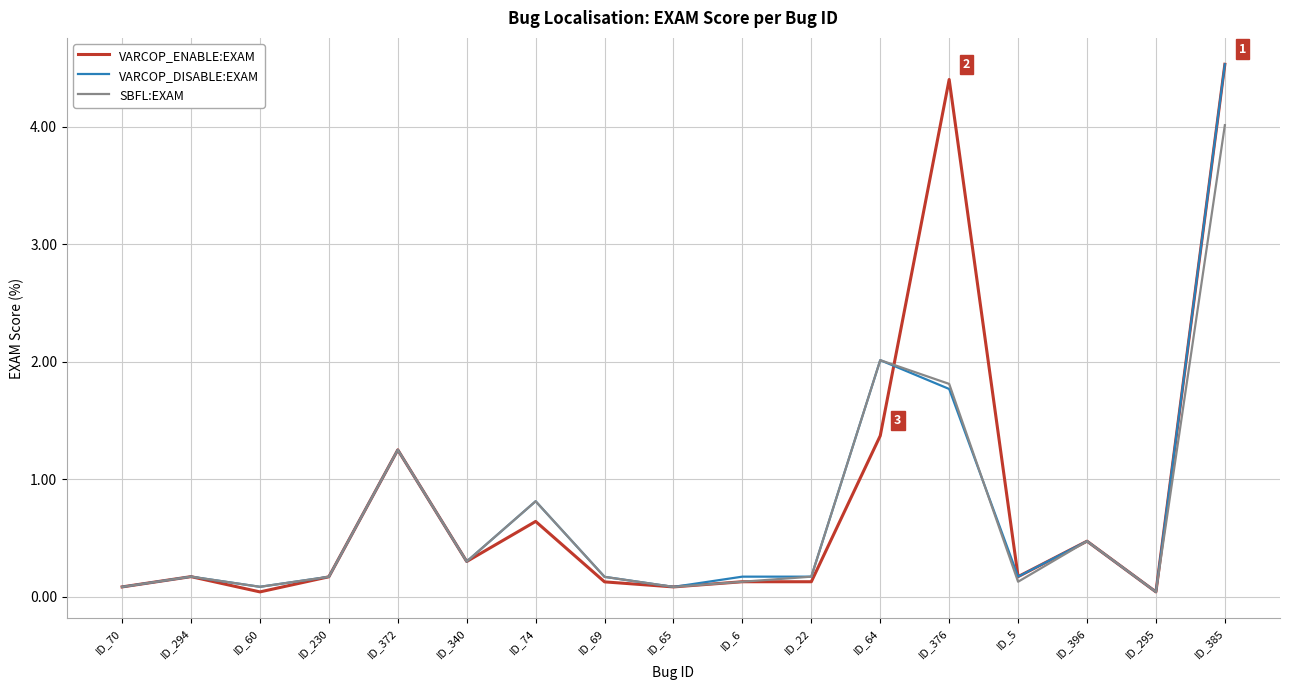

Is this an area chart (filled region under the line)?

No